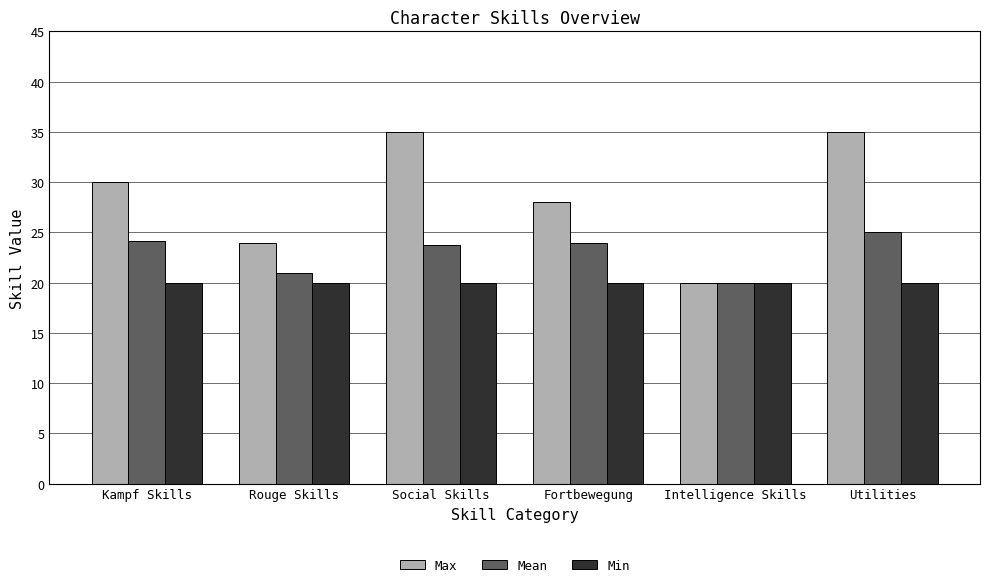

Reading left to right, what are all the values shown in this chart?

Max: Kampf Skills=30.0	Rouge Skills=24.0	Social Skills=35.0	Fortbewegung=28.0	Intelligence Skills=20.0	Utilities=35.0
Mean: Kampf Skills=24.2	Rouge Skills=21.0	Social Skills=23.8	Fortbewegung=24.0	Intelligence Skills=20.0	Utilities=25.0
Min: Kampf Skills=20.0	Rouge Skills=20.0	Social Skills=20.0	Fortbewegung=20.0	Intelligence Skills=20.0	Utilities=20.0